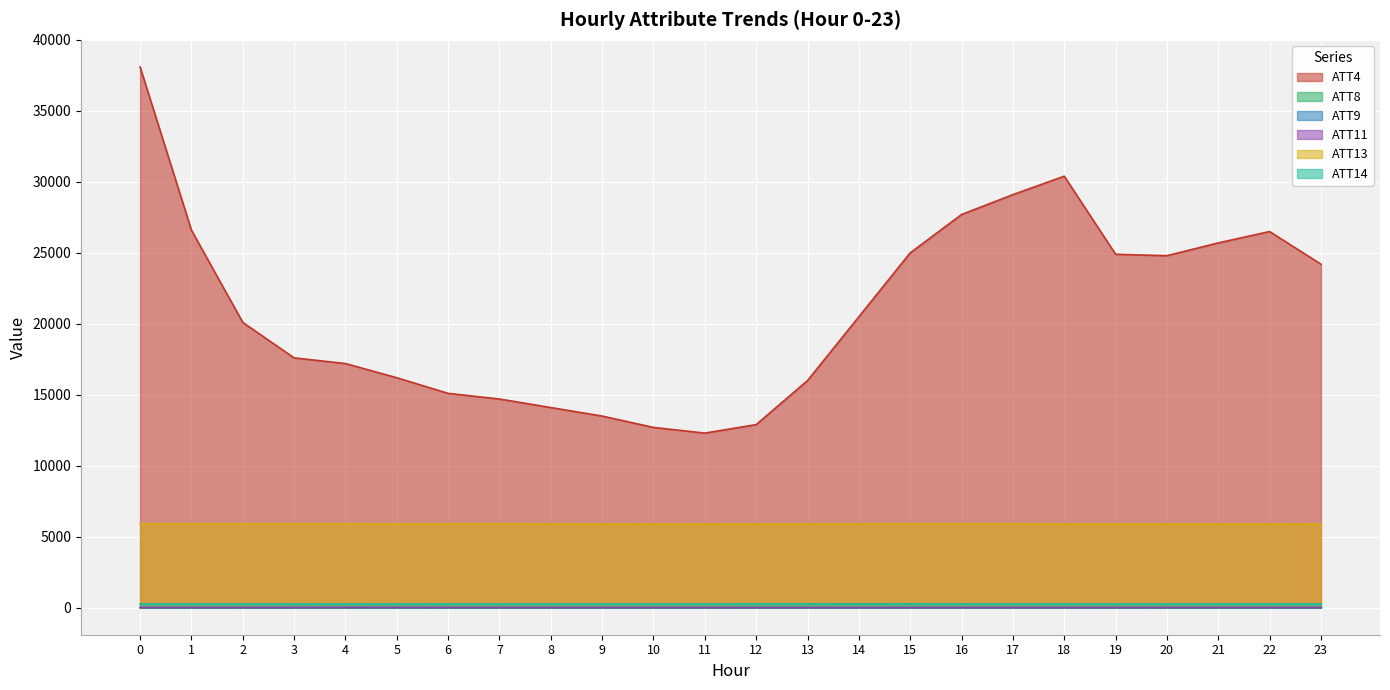

Where is the first local maximum for ATT8?

1